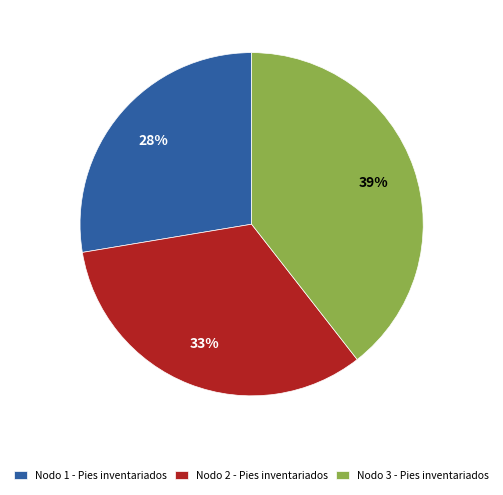

Is it true that Nodo 1 - Pies inventariados is 40% of the pie?

False